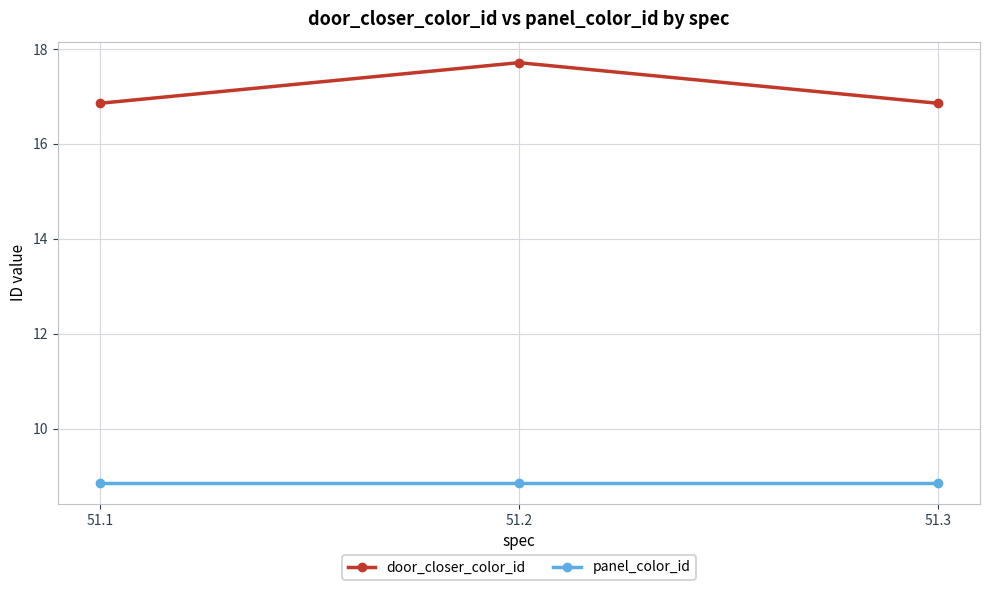

What is the approximate value of door_closer_color_id at 51.1?

16.9